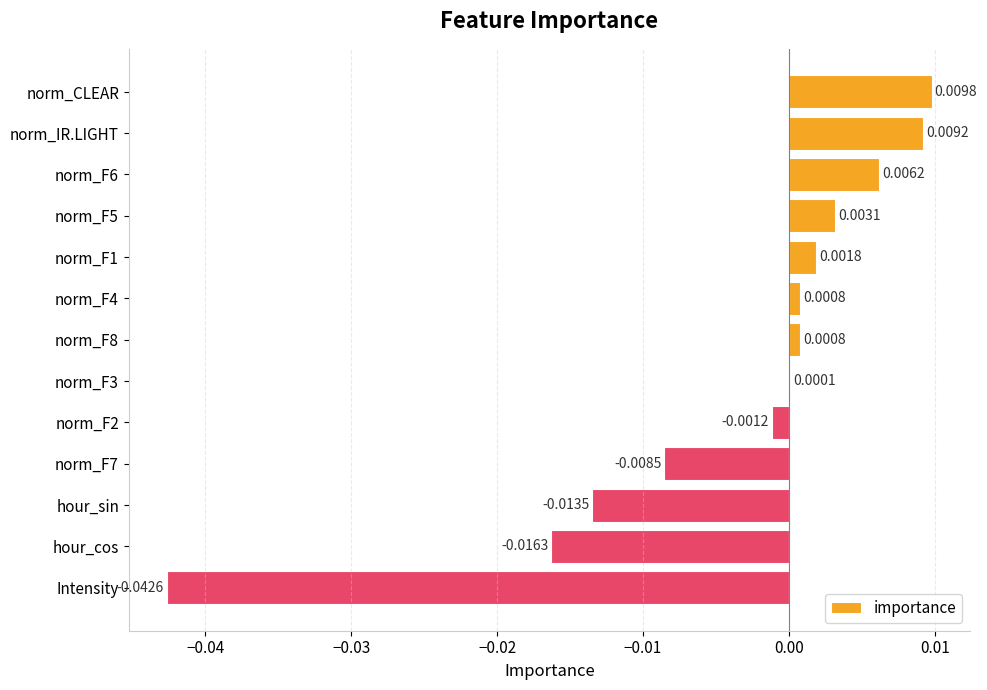

At which category does the chart reach its peak across all series?

norm_CLEAR